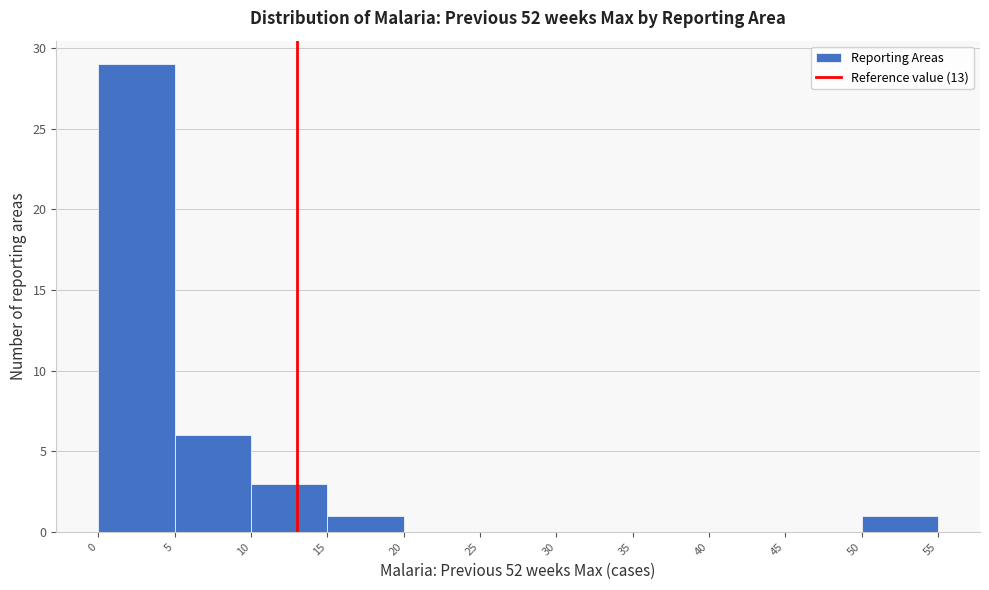

Over which range of the x-axis is the bar tallest?

0 to 5